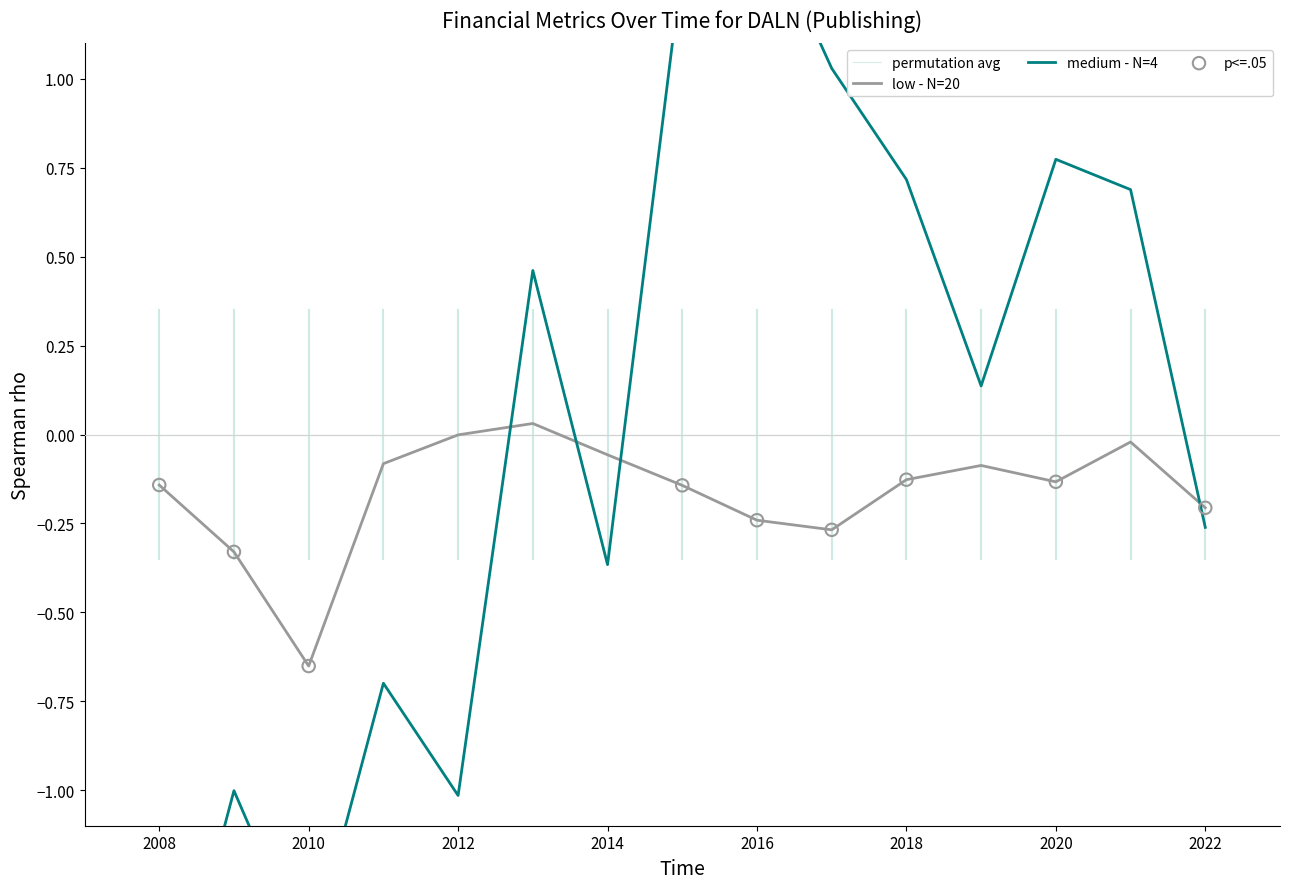

Which series has the widest spread of Y values?

medium - N=4